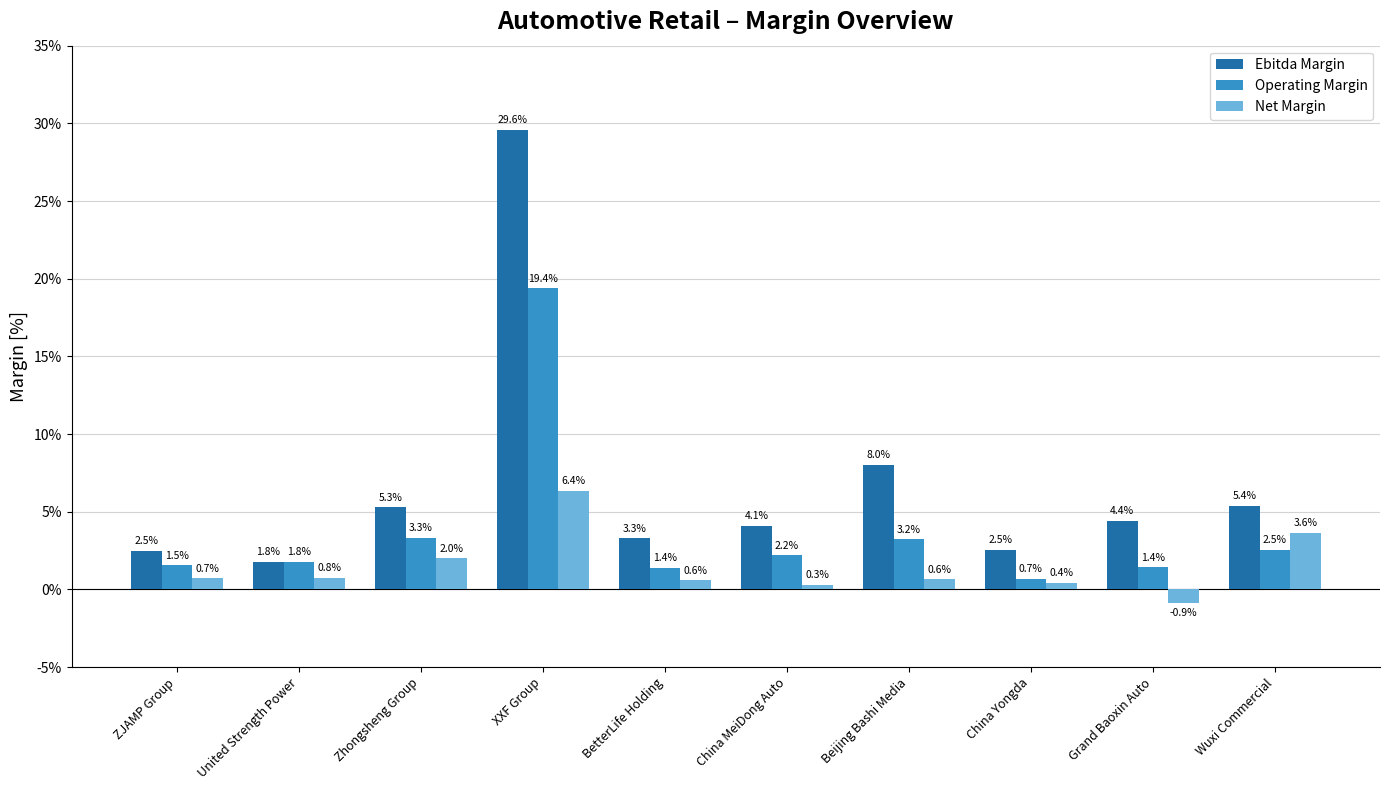

What is the highest value of the Net Margin series?

6.4